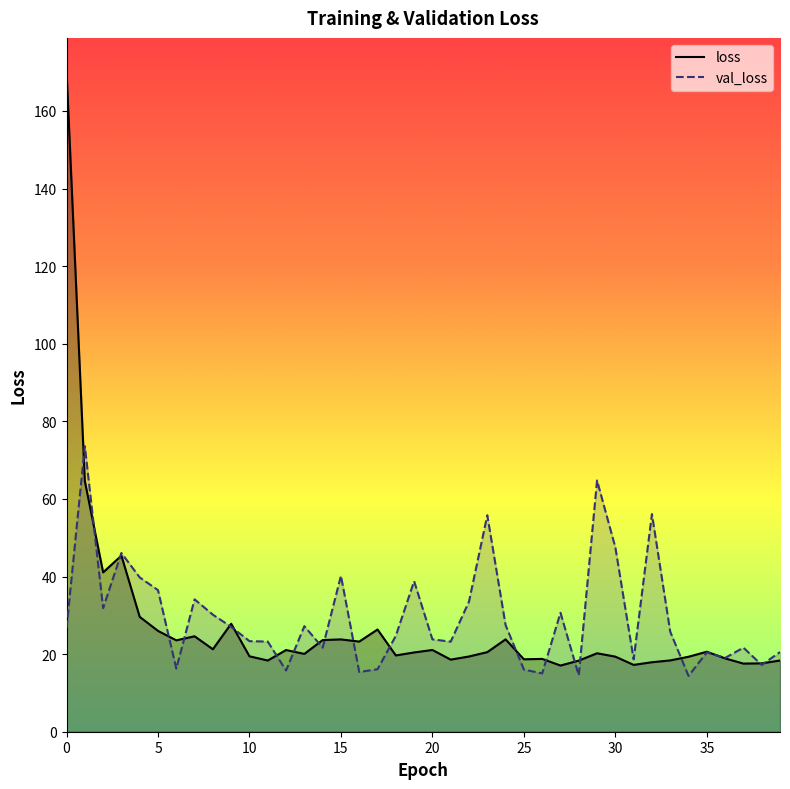

Rank the series by their maximum value, from lowest to highest.

val_loss, loss